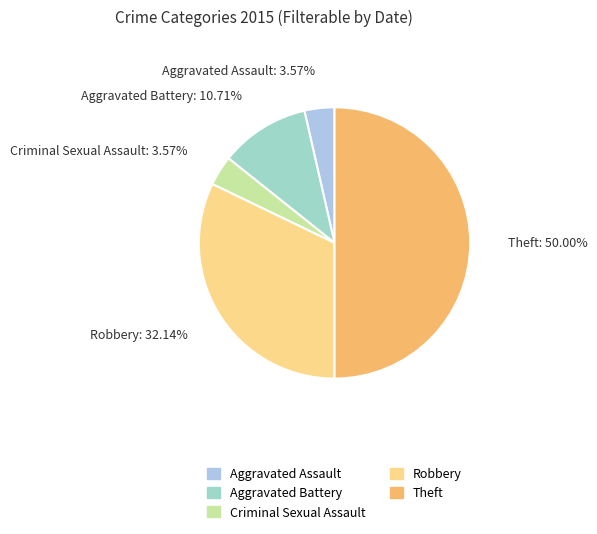

To the nearest percent, what percentage of the pie is Theft?

50%